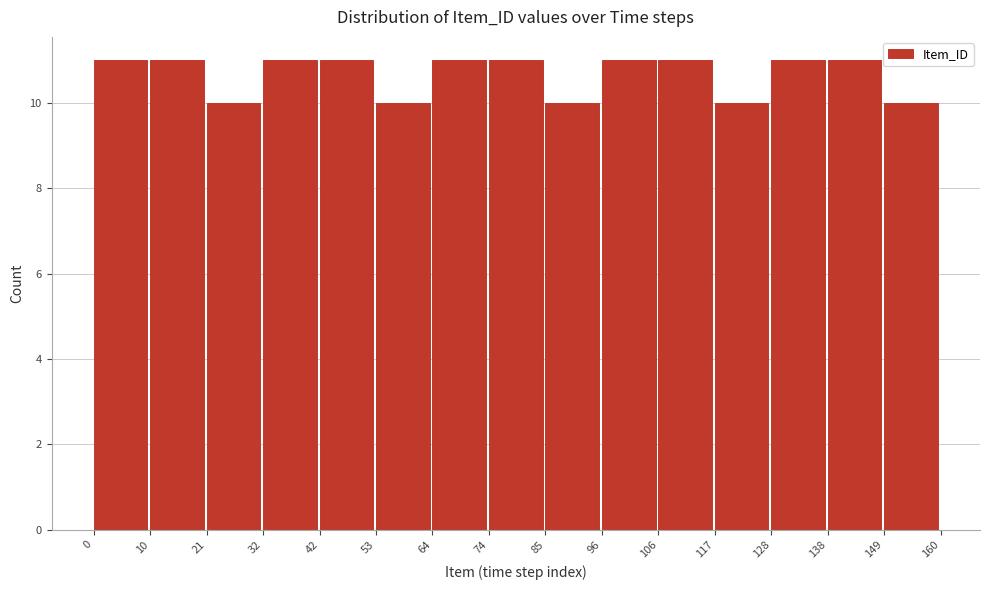

What is the height of the bar covering 53 to 64 on the x-axis? The values are not printed on the chart, so give them approximately, as read against the axis.

10